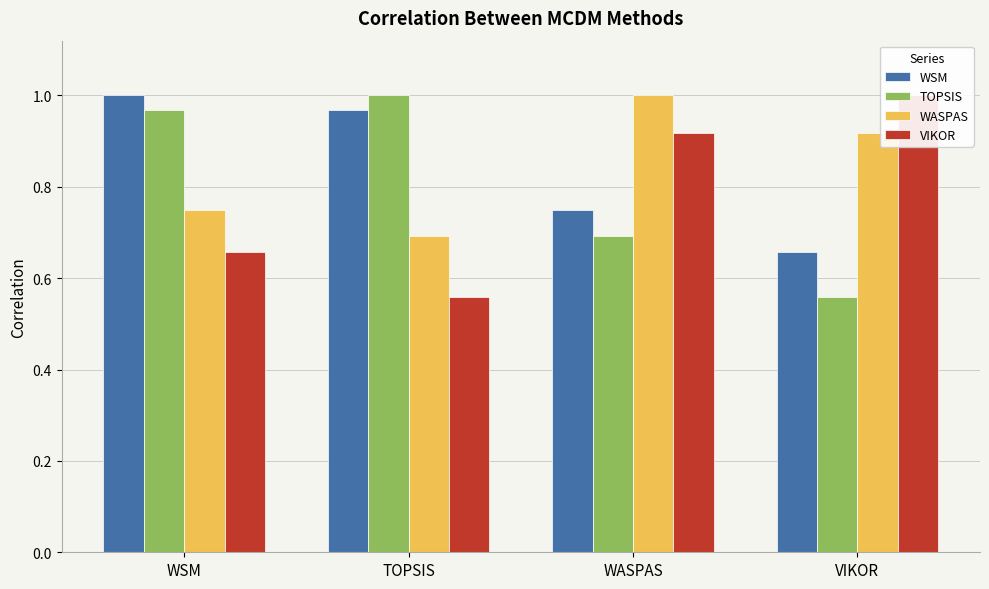

Count the WASPAS values in the range 0 to 1.

4